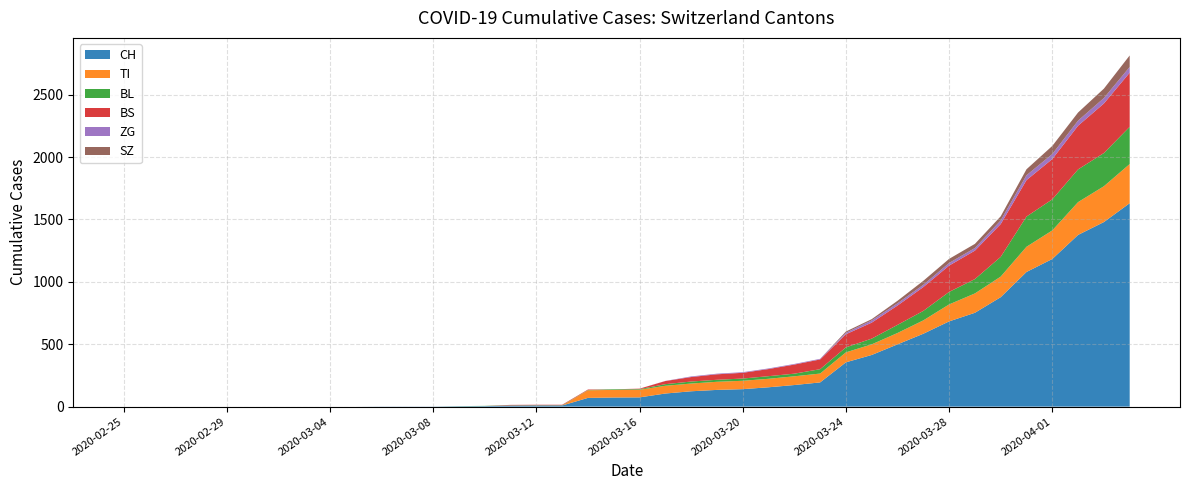

Reading left to right, transcribe all the data shown in this chart.

CH: 2020-02-25=0	2020-02-26=0	2020-02-27=0	2020-02-28=0	2020-02-29=0	2020-03-01=0	2020-03-02=0	2020-03-03=0	2020-03-04=0	2020-03-05=0	2020-03-06=1	2020-03-07=1	2020-03-08=1	2020-03-09=3	2020-03-10=4	2020-03-11=8	2020-03-12=9	2020-03-13=9	2020-03-14=70	2020-03-15=73	2020-03-16=74	2020-03-17=105	2020-03-18=123	2020-03-19=134	2020-03-20=140	2020-03-21=155	2020-03-22=173	2020-03-23=194	2020-03-24=355	2020-03-25=414	2020-03-26=499	2020-03-27=584	2020-03-28=683	2020-03-29=752	2020-03-30=877	2020-03-31=1079	2020-04-01=1183	2020-04-02=1376	2020-04-03=1479	2020-04-04=1630
TI: 2020-02-25=0	2020-02-26=0	2020-02-27=0	2020-02-28=0	2020-02-29=0	2020-03-01=0	2020-03-02=0	2020-03-03=0	2020-03-04=0	2020-03-05=0	2020-03-06=0	2020-03-07=0	2020-03-08=0	2020-03-09=0	2020-03-10=0	2020-03-11=0	2020-03-12=0	2020-03-13=0	2020-03-14=61	2020-03-15=61	2020-03-16=61	2020-03-17=62	2020-03-18=62	2020-03-19=65	2020-03-20=67	2020-03-21=68	2020-03-22=70	2020-03-23=71	2020-03-24=80	2020-03-25=85	2020-03-26=91	2020-03-27=107	2020-03-28=136	2020-03-29=155	2020-03-30=165	2020-03-31=202	2020-04-01=229	2020-04-02=263	2020-04-03=287	2020-04-04=314
BL: 2020-02-25=0	2020-02-26=0	2020-02-27=0	2020-02-28=0	2020-02-29=0	2020-03-01=0	2020-03-02=0	2020-03-03=0	2020-03-04=0	2020-03-05=0	2020-03-06=0	2020-03-07=0	2020-03-08=0	2020-03-09=1	2020-03-10=2	2020-03-11=2	2020-03-12=2	2020-03-13=2	2020-03-14=2	2020-03-15=5	2020-03-16=5	2020-03-17=13	2020-03-18=16	2020-03-19=16	2020-03-20=18	2020-03-21=21	2020-03-22=21	2020-03-23=35	2020-03-24=40	2020-03-25=46	2020-03-26=65	2020-03-27=76	2020-03-28=100	2020-03-29=115	2020-03-30=158	2020-03-31=242	2020-04-01=249	2020-04-02=262	2020-04-03=266	2020-04-04=298
BS: 2020-02-25=0	2020-02-26=0	2020-02-27=0	2020-02-28=0	2020-02-29=0	2020-03-01=0	2020-03-02=0	2020-03-03=0	2020-03-04=0	2020-03-05=0	2020-03-06=0	2020-03-07=0	2020-03-08=0	2020-03-09=0	2020-03-10=0	2020-03-11=4	2020-03-12=4	2020-03-13=4	2020-03-14=4	2020-03-15=0	2020-03-16=4	2020-03-17=25	2020-03-18=36	2020-03-19=44	2020-03-20=46	2020-03-21=57	2020-03-22=73	2020-03-23=78	2020-03-24=105	2020-03-25=128	2020-03-26=155	2020-03-27=191	2020-03-28=211	2020-03-29=228	2020-03-30=263	2020-03-31=292	2020-04-01=323	2020-04-02=350	2020-04-03=397	2020-04-04=434
ZG: 2020-02-25=0	2020-02-26=0	2020-02-27=0	2020-02-28=0	2020-02-29=0	2020-03-01=0	2020-03-02=0	2020-03-03=0	2020-03-04=0	2020-03-05=0	2020-03-06=0	2020-03-07=0	2020-03-08=0	2020-03-09=0	2020-03-10=0	2020-03-11=0	2020-03-12=0	2020-03-13=0	2020-03-14=0	2020-03-15=0	2020-03-16=0	2020-03-17=1	2020-03-18=5	2020-03-19=5	2020-03-20=5	2020-03-21=5	2020-03-22=5	2020-03-23=5	2020-03-24=12	2020-03-25=18	2020-03-26=18	2020-03-27=18	2020-03-28=21	2020-03-29=21	2020-03-30=29	2020-03-31=39	2020-04-01=40	2020-04-02=41	2020-04-03=44	2020-04-04=46
SZ: 2020-02-25=0	2020-02-26=0	2020-02-27=0	2020-02-28=0	2020-02-29=0	2020-03-01=0	2020-03-02=0	2020-03-03=0	2020-03-04=0	2020-03-05=0	2020-03-06=0	2020-03-07=0	2020-03-08=0	2020-03-09=0	2020-03-10=0	2020-03-11=0	2020-03-12=0	2020-03-13=0	2020-03-14=0	2020-03-15=0	2020-03-16=0	2020-03-17=0	2020-03-18=0	2020-03-19=0	2020-03-20=0	2020-03-21=0	2020-03-22=0	2020-03-23=0	2020-03-24=10	2020-03-25=10	2020-03-26=20	2020-03-27=32	2020-03-28=33	2020-03-29=33	2020-03-30=33	2020-03-31=48	2020-04-01=65	2020-04-02=65	2020-04-03=75	2020-04-04=92